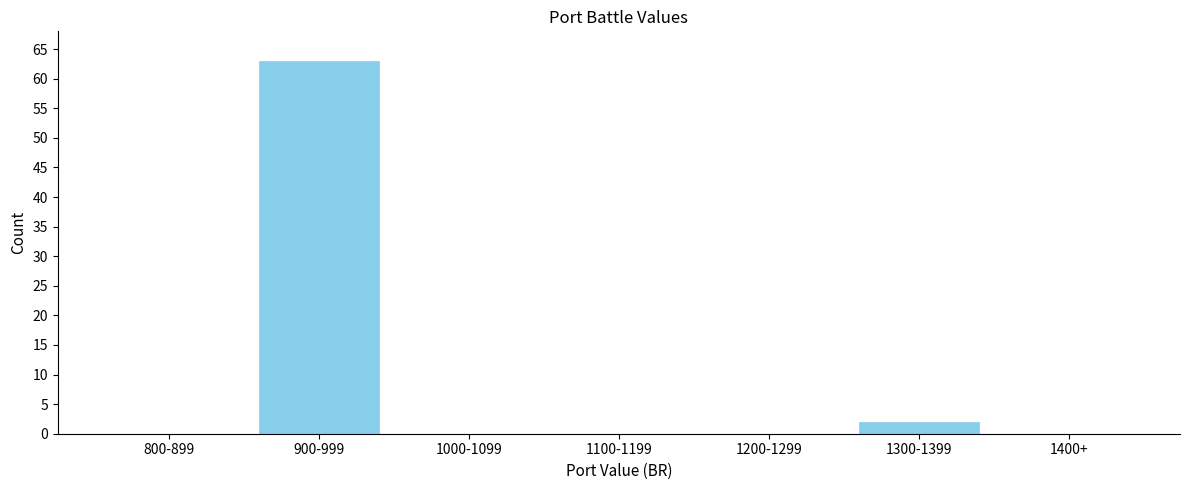

Reading left to right, what are all the values shown in this chart?

800-899=0	900-999=63	1000-1099=0	1100-1199=0	1200-1299=0	1300-1399=2	1400+=0